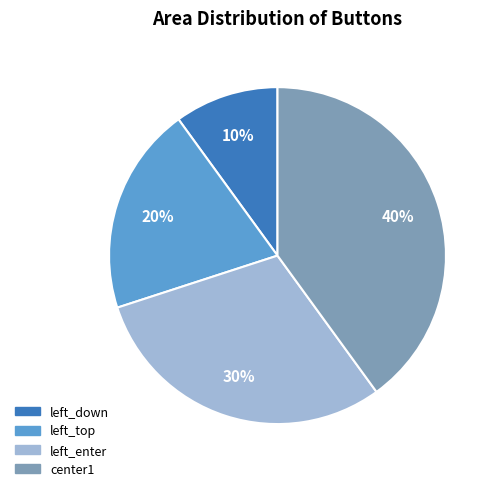

Count the number of slices in the pie.

4